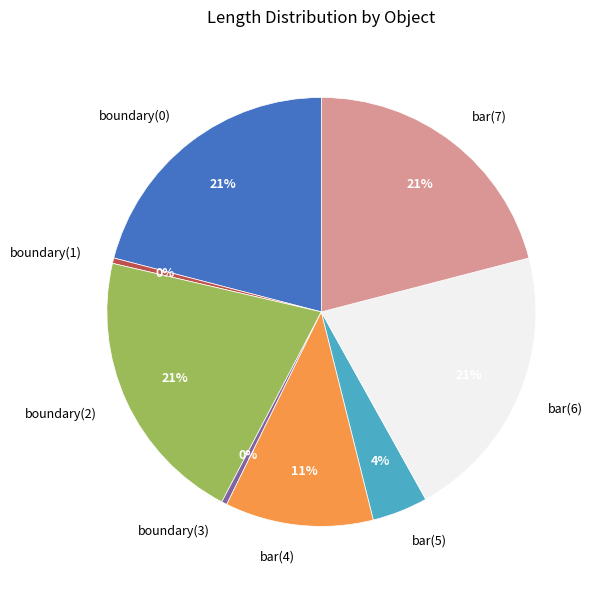

Is it true that bar(7) is 21% of the pie?

True